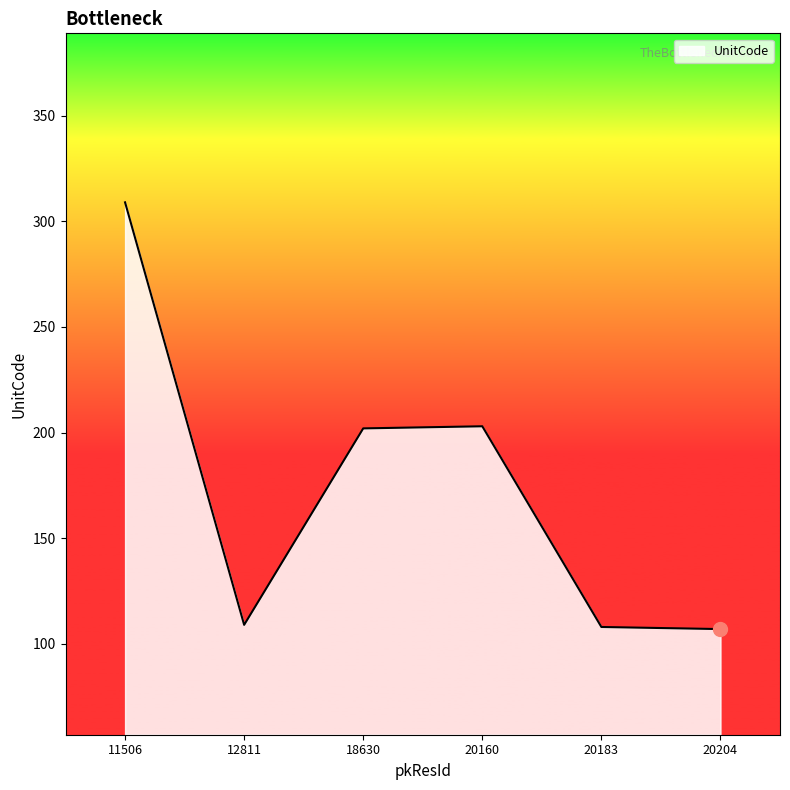

The value at 11506 is 417. True or false?

False